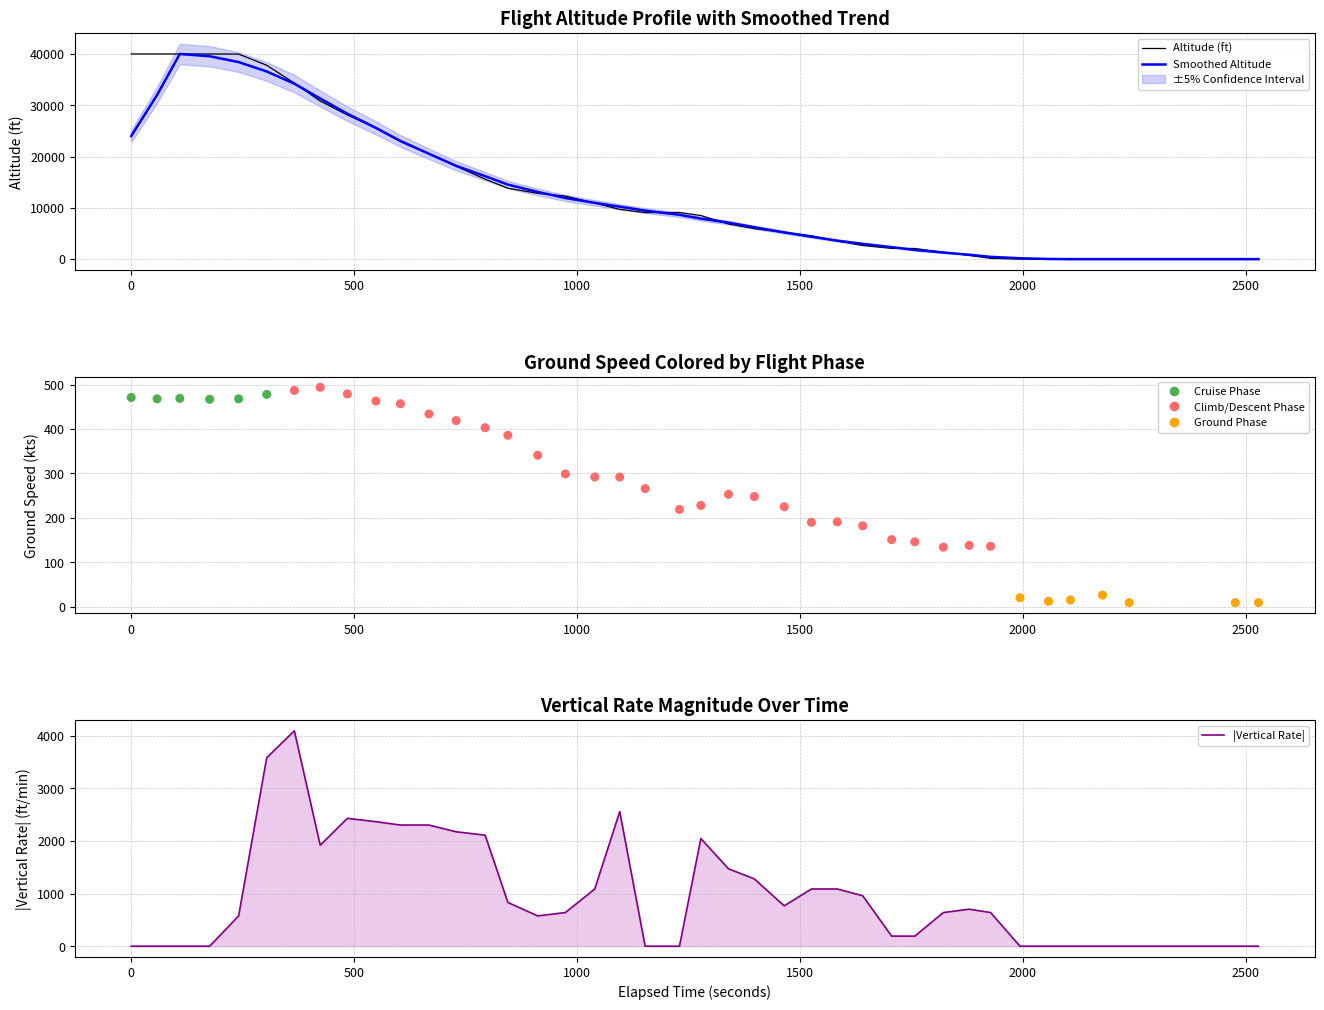

At how many categories does at least one series exceed 24365?

10